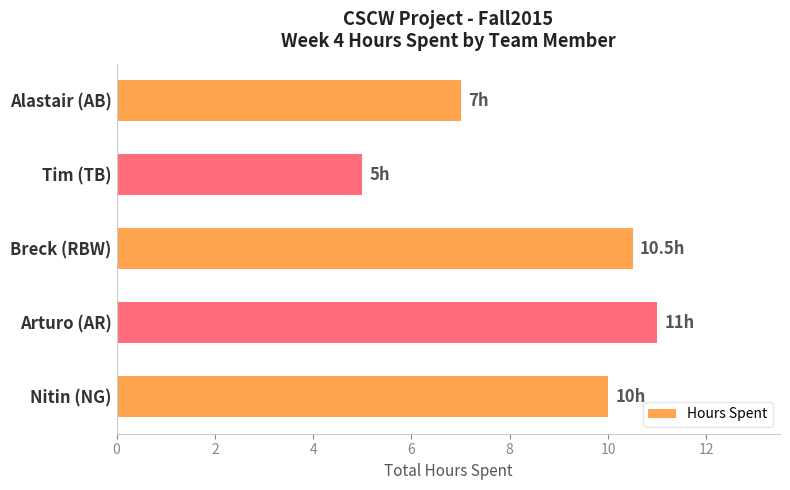

Rank the categories by value from highest to lowest.

Arturo (AR), Breck (RBW), Nitin (NG), Alastair (AB), Tim (TB)